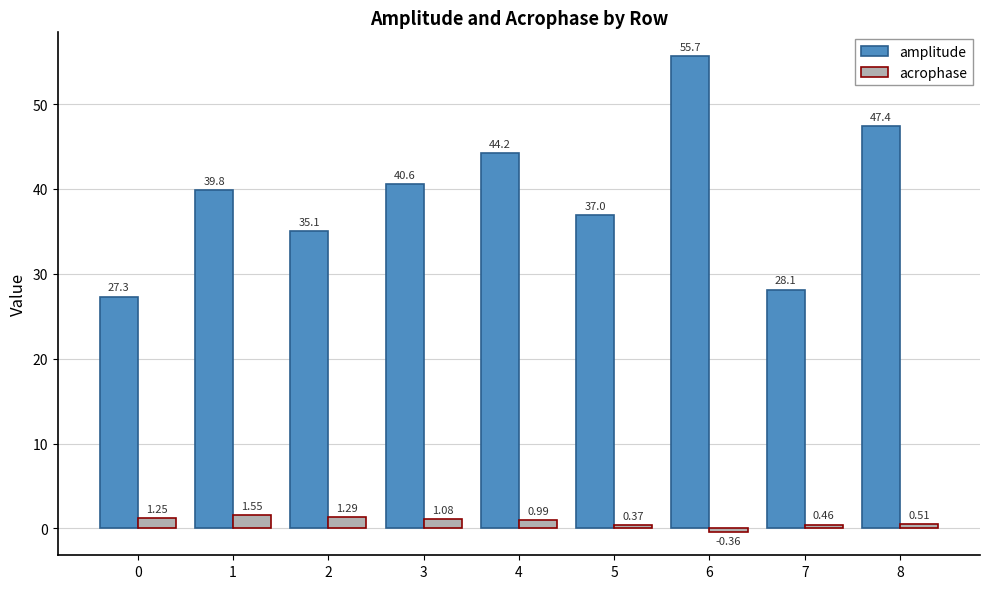

List the labels in order of acrophase value, smallest first.

6, 5, 7, 8, 4, 3, 0, 2, 1